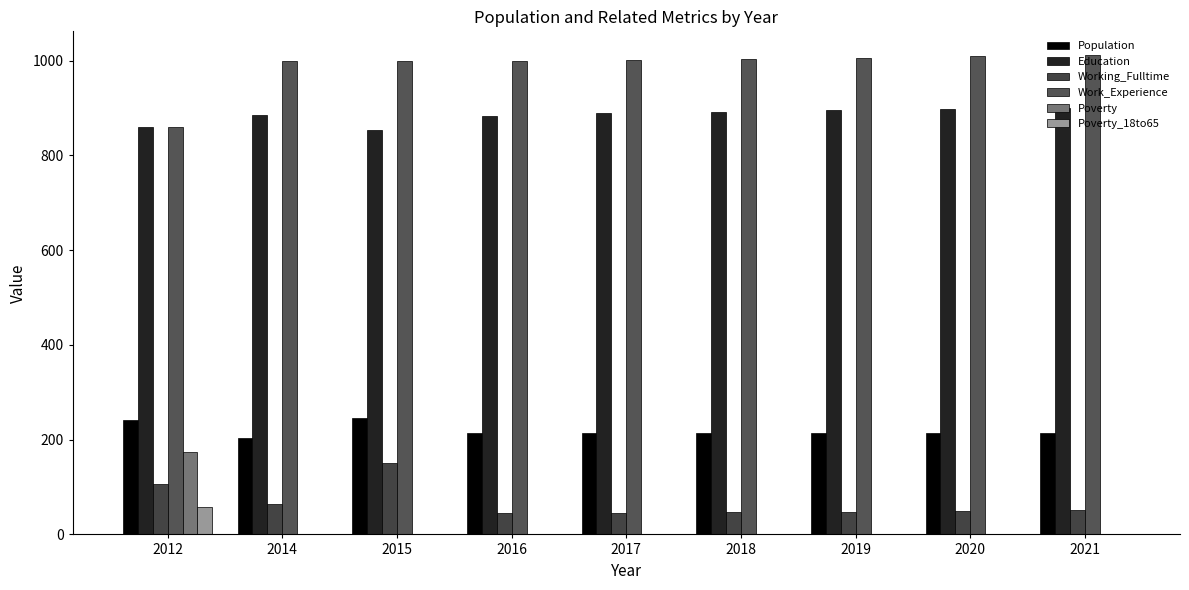

Count the number of categories in the chart.

9